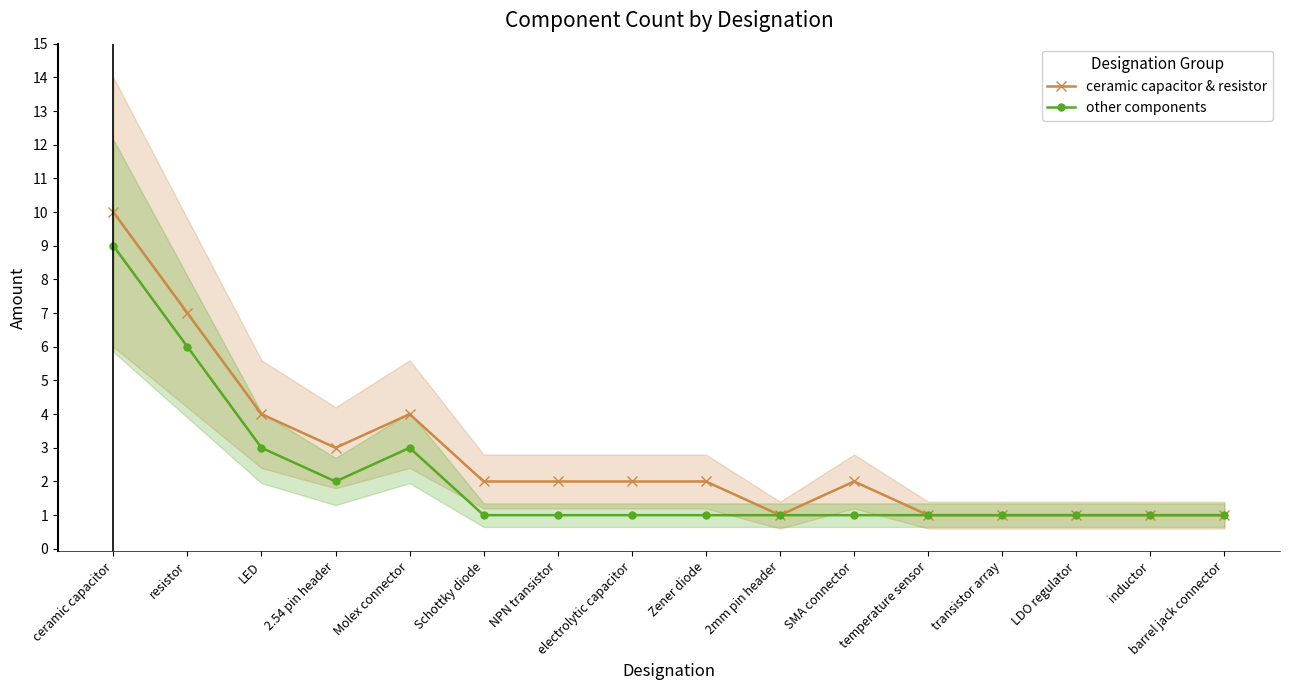

What is the value of the ceramic capacitor & resistor point at the 1st from the left?

10